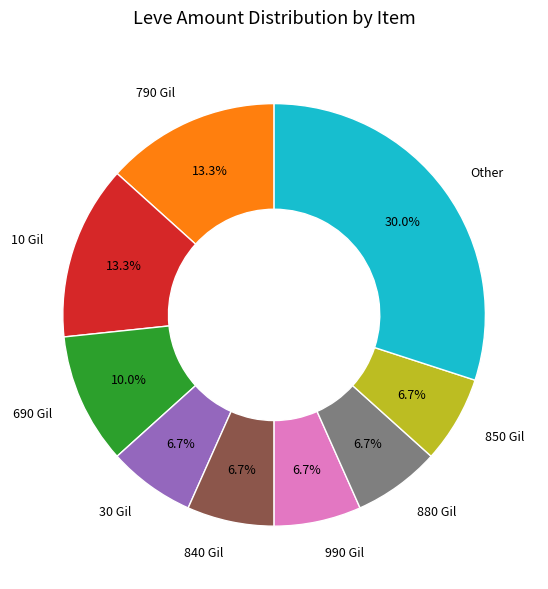

Is there any slice that represents more than half of the pie?

No